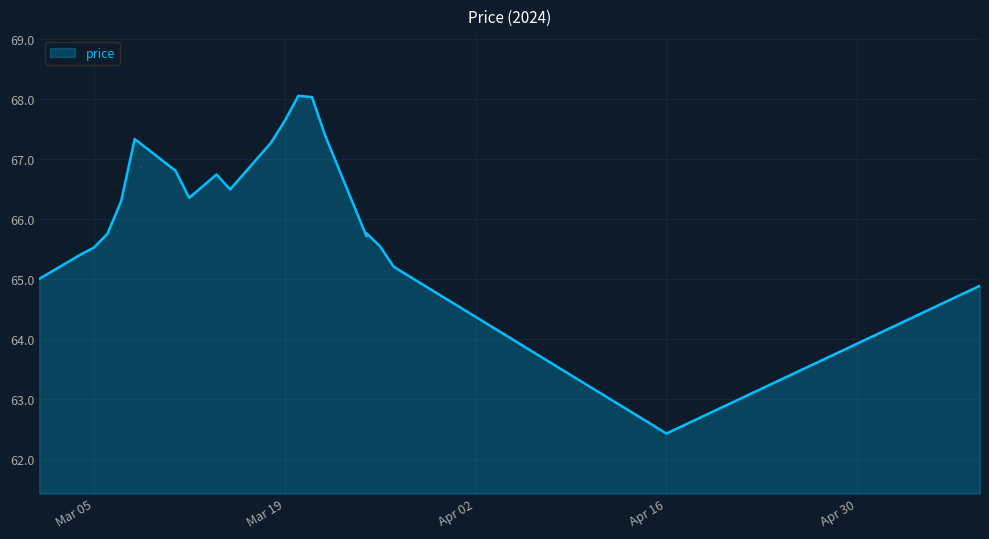

What is the change in value from 2024-03-21 to 2024-03-22?

-0.7